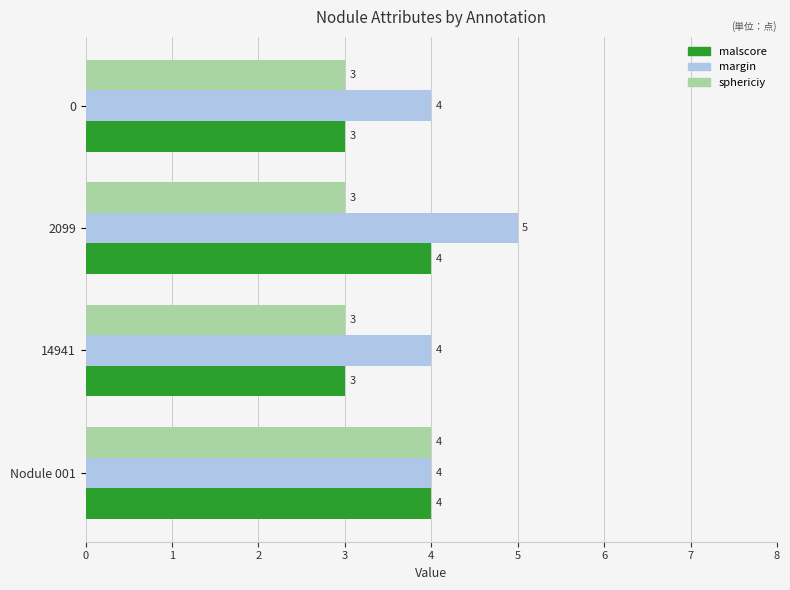

What is the maximum value shown in the chart?

5